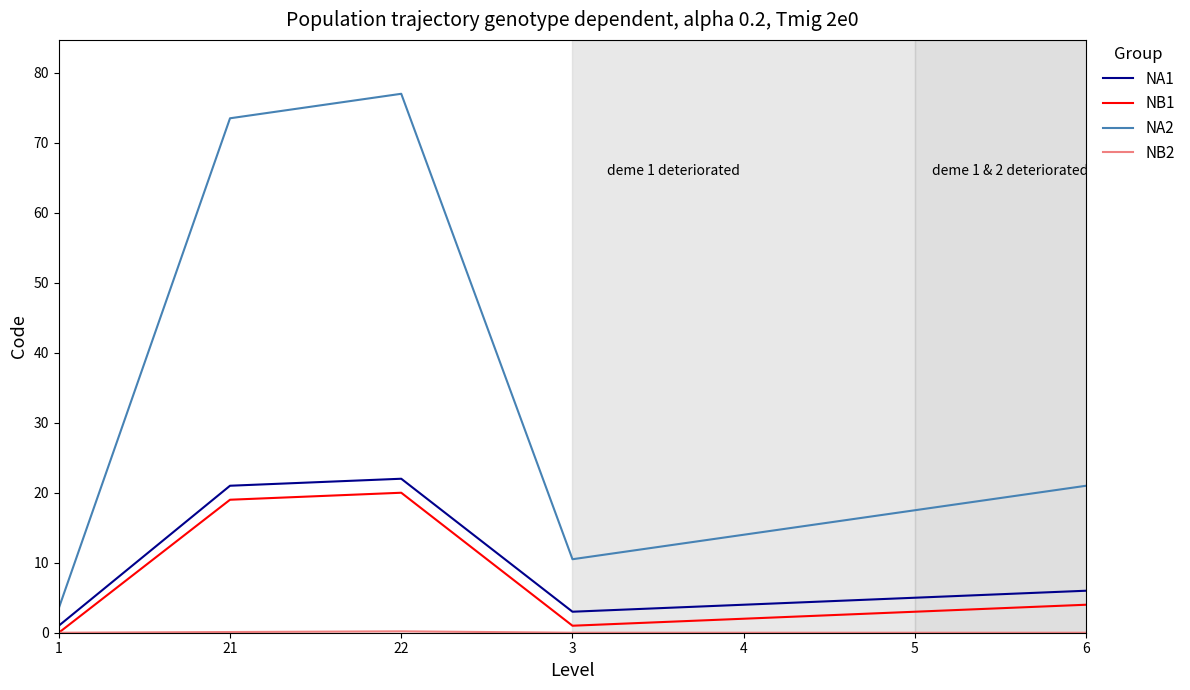

Is it true that NA1 equals 6.8 at 22?

False